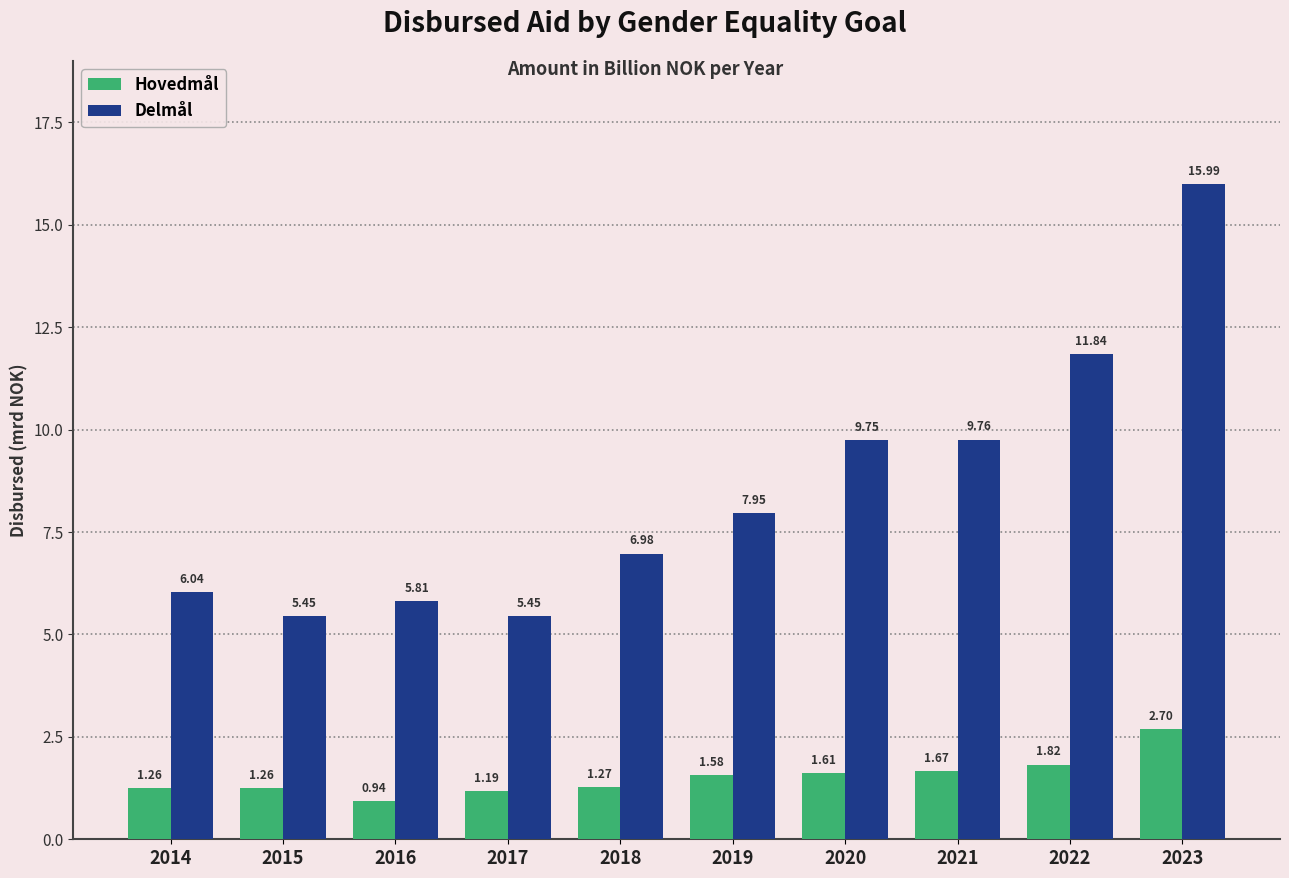

What is the sum of all Delmål values?

85.0